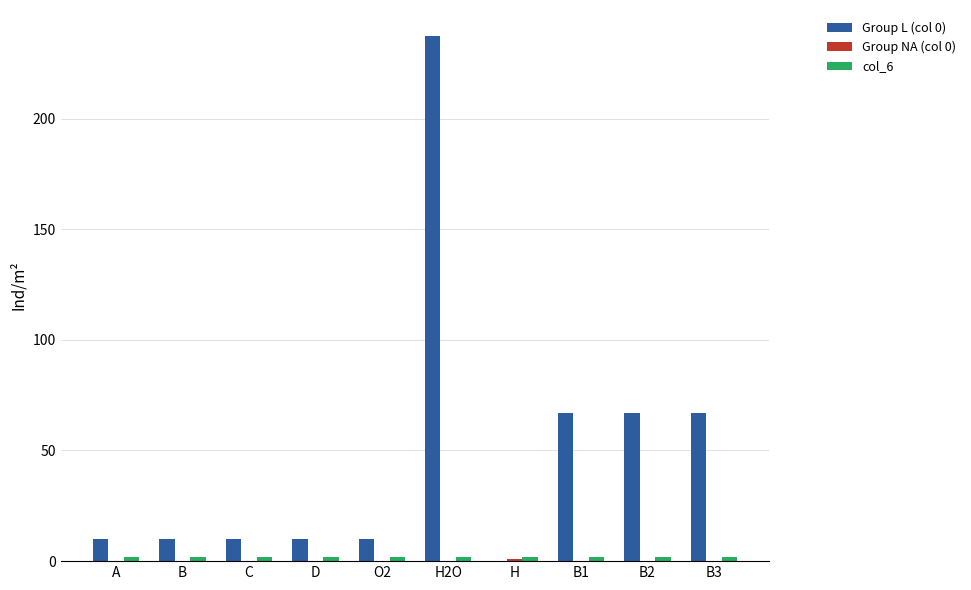

The value of Group L (col 0) at B3 is 67.0. True or false?

True